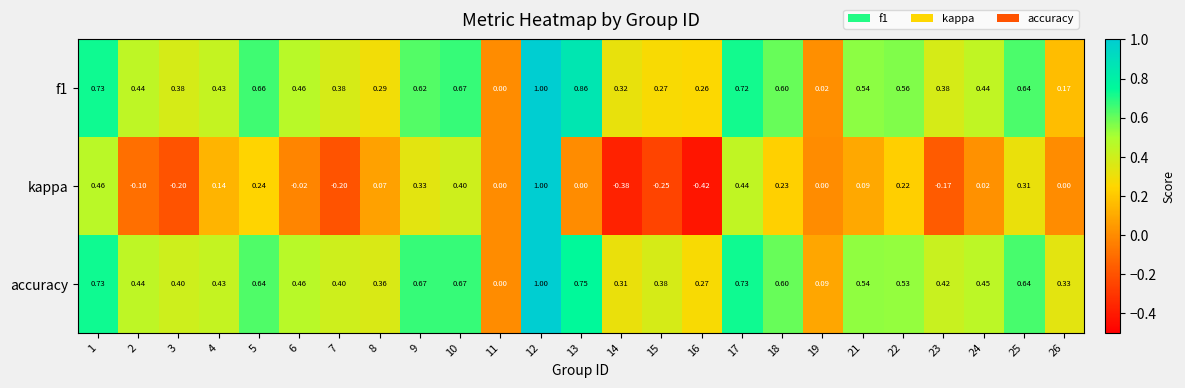

At which category is the sum across all series the highest?

12